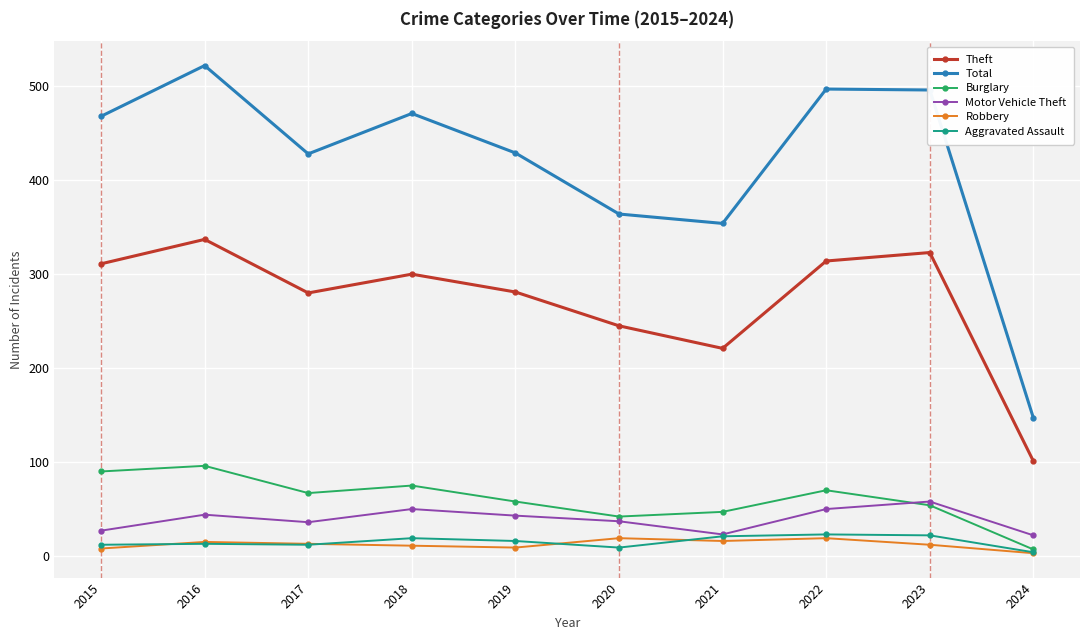

True or false: Total and Motor Vehicle Theft cross at least once.

False